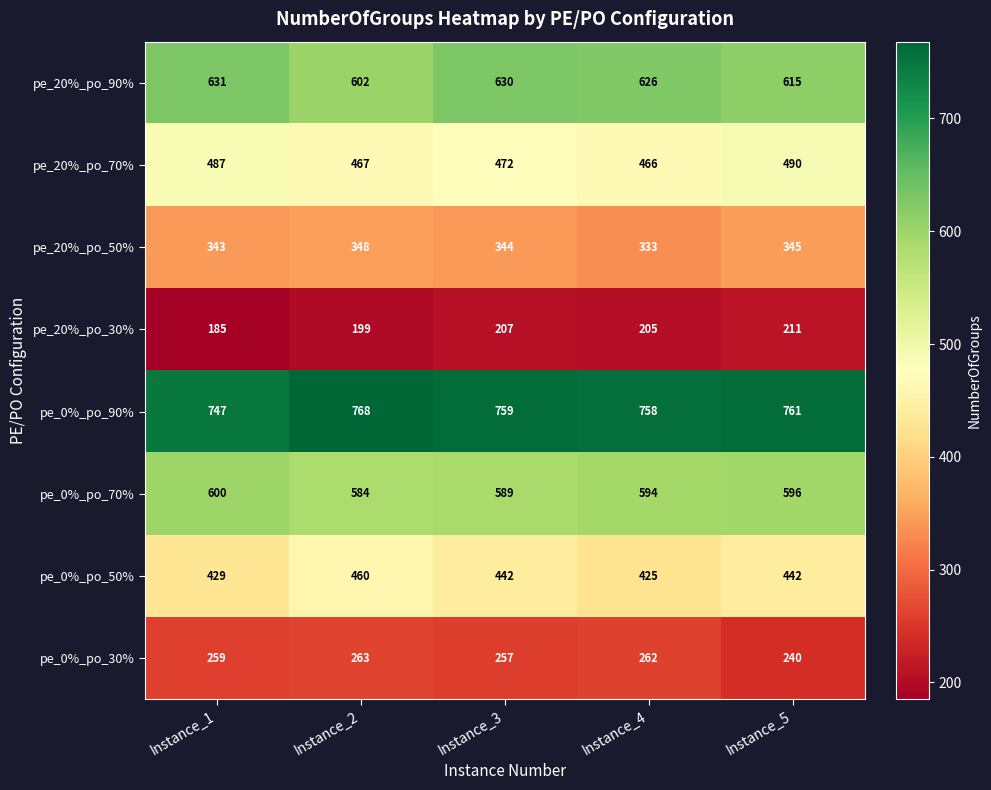

How many data points does each series have?

5